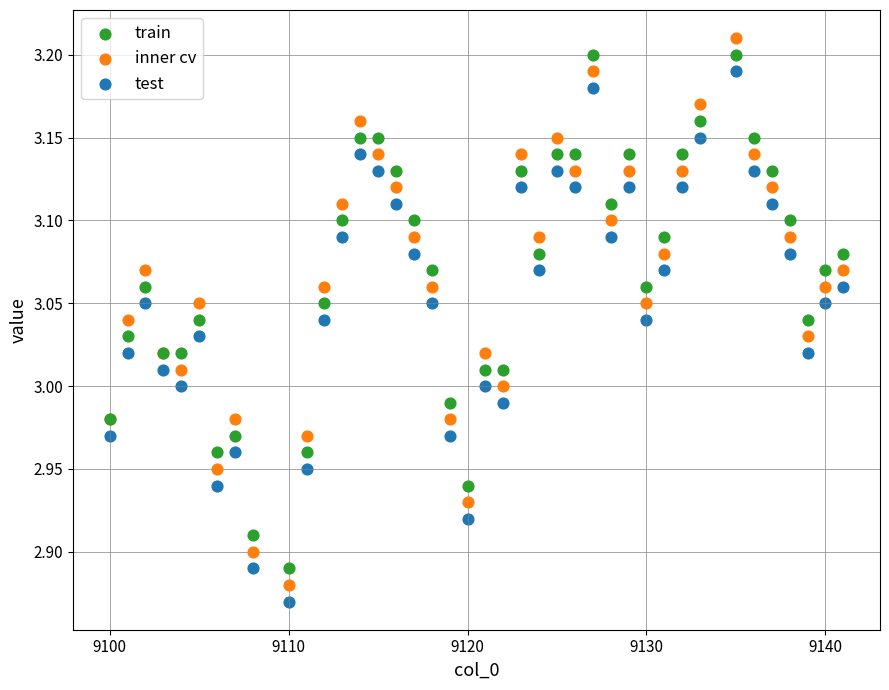

Which series has the widest spread of Y values?

inner cv